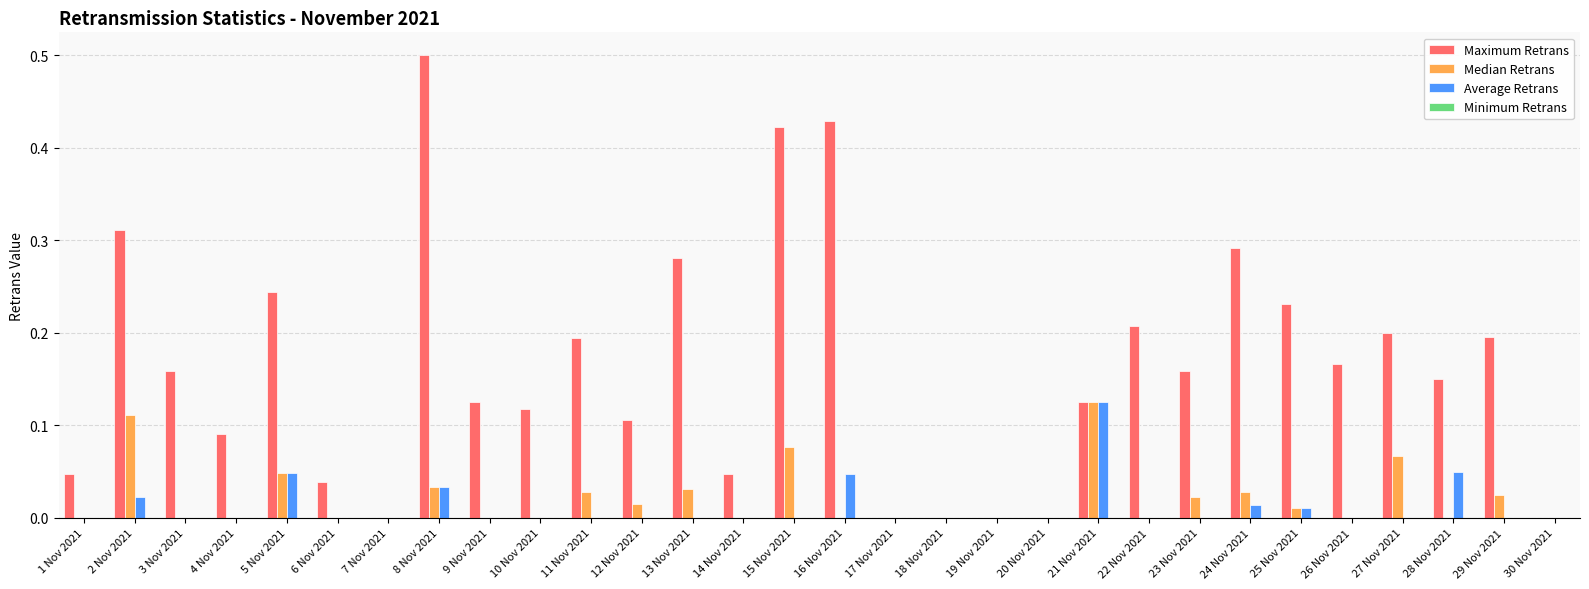

Is it true that Median Retrans equals 0.0 at 7 Nov 2021?

True